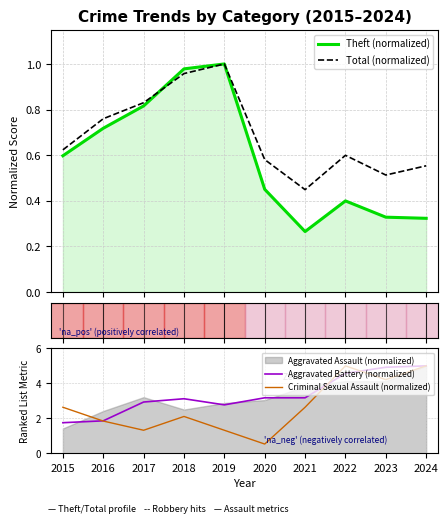

What is the smallest value displayed?

0.3